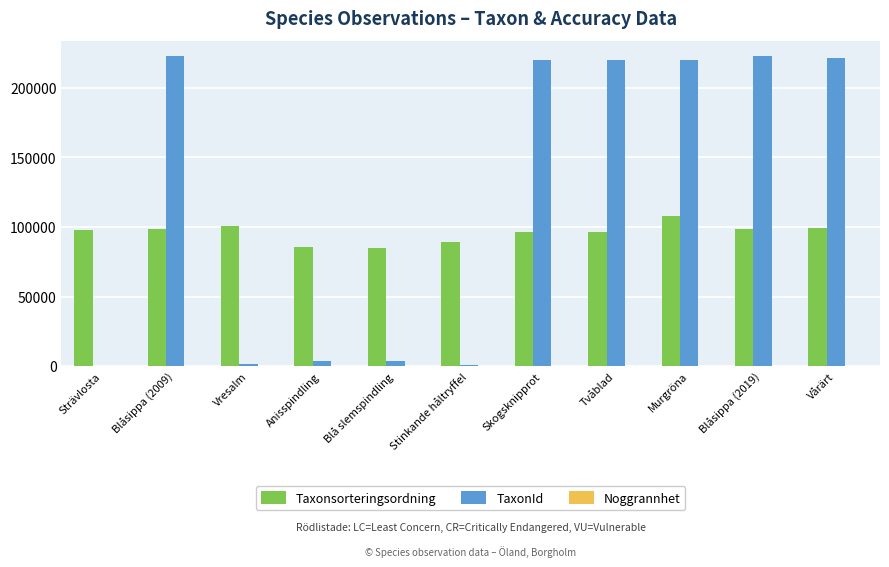

What is the sum of all TaxonId values?

1335419